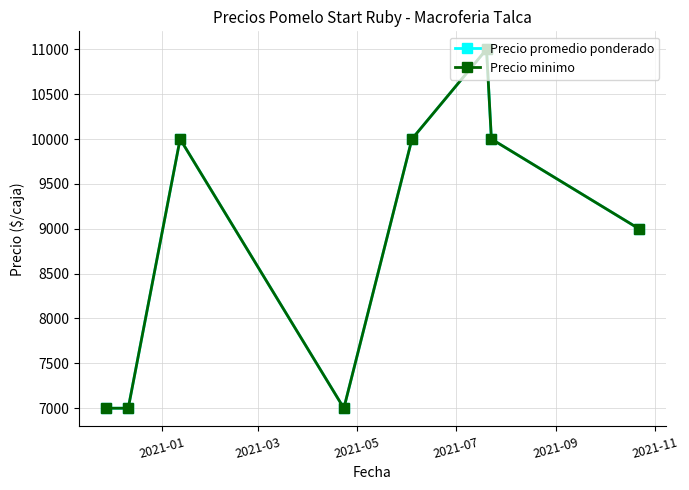

Does the chart have visible grid lines?

Yes